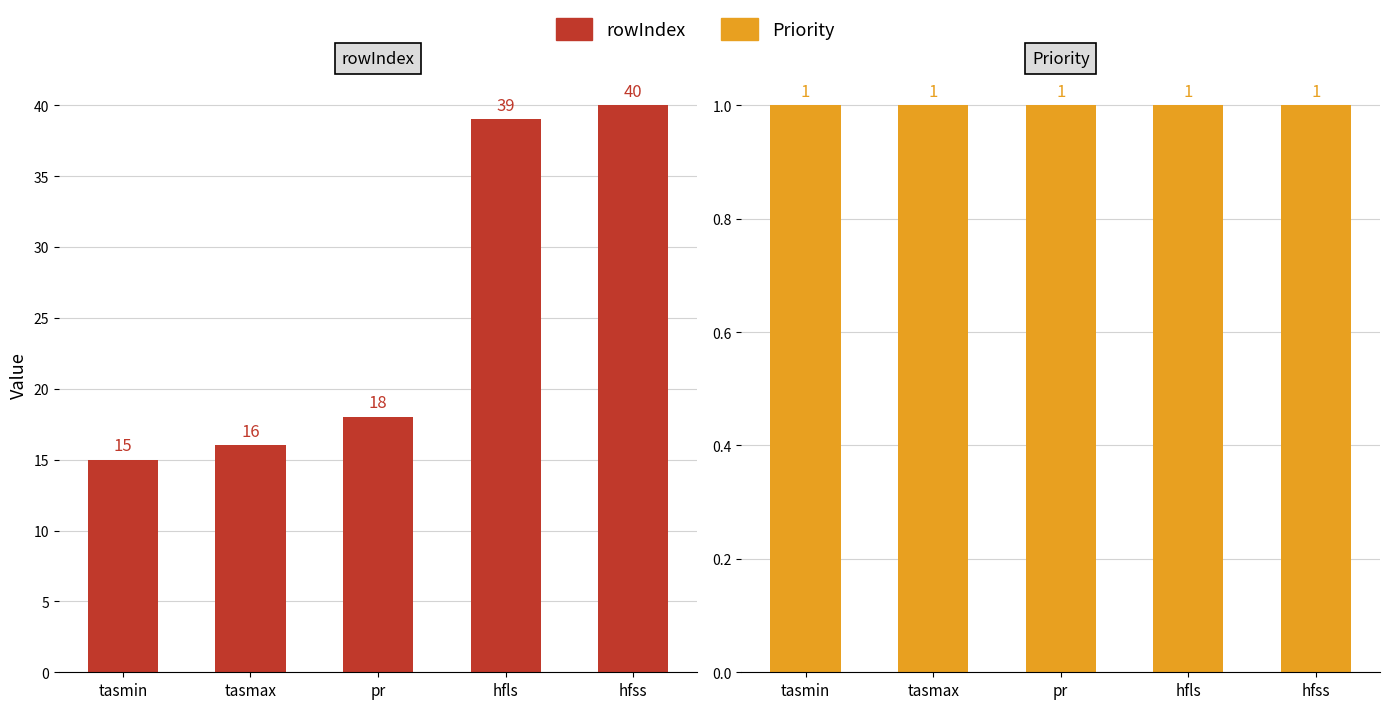

What is the difference between the maximum and minimum values in the rowIndex series?

25